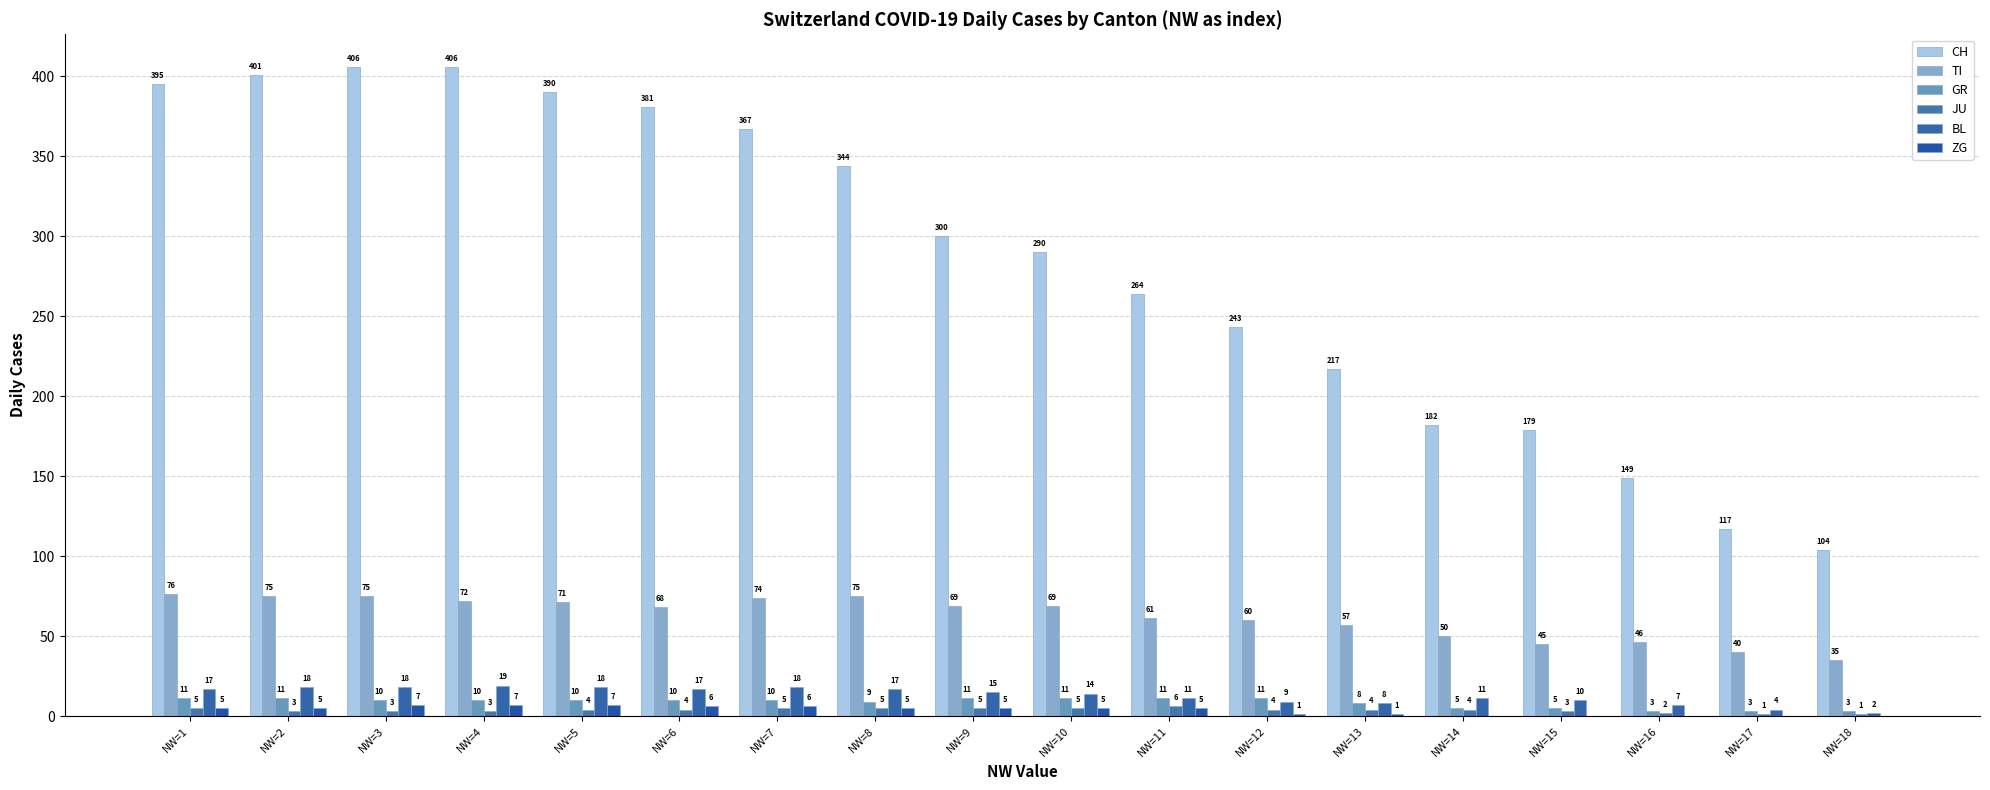

Reading left to right, transcribe all the data shown in this chart.

CH: 395	401	406	406	390	381	367	344	300	290	264	243	217	182	179	149	117	104
TI: 76	75	75	72	71	68	74	75	69	69	61	60	57	50	45	46	40	35
GR: 11	11	10	10	10	10	10	9	11	11	11	11	8	5	5	3	3	3
JU: 5	3	3	3	4	4	5	5	5	5	6	4	4	4	3	2	1	1
BL: 17	18	18	19	18	17	18	17	15	14	11	9	8	11	10	7	4	2
ZG: 5	5	7	7	7	6	6	5	5	5	5	1	1	0	0	0	0	0